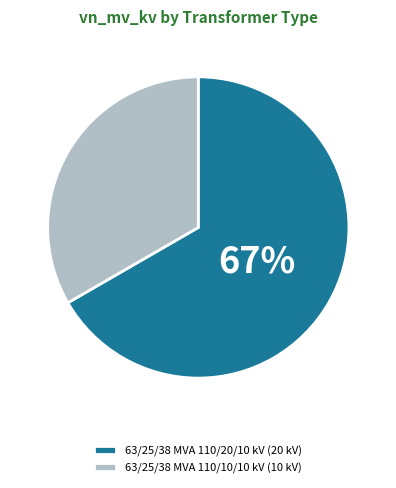

Is there any slice that represents more than half of the pie?

Yes